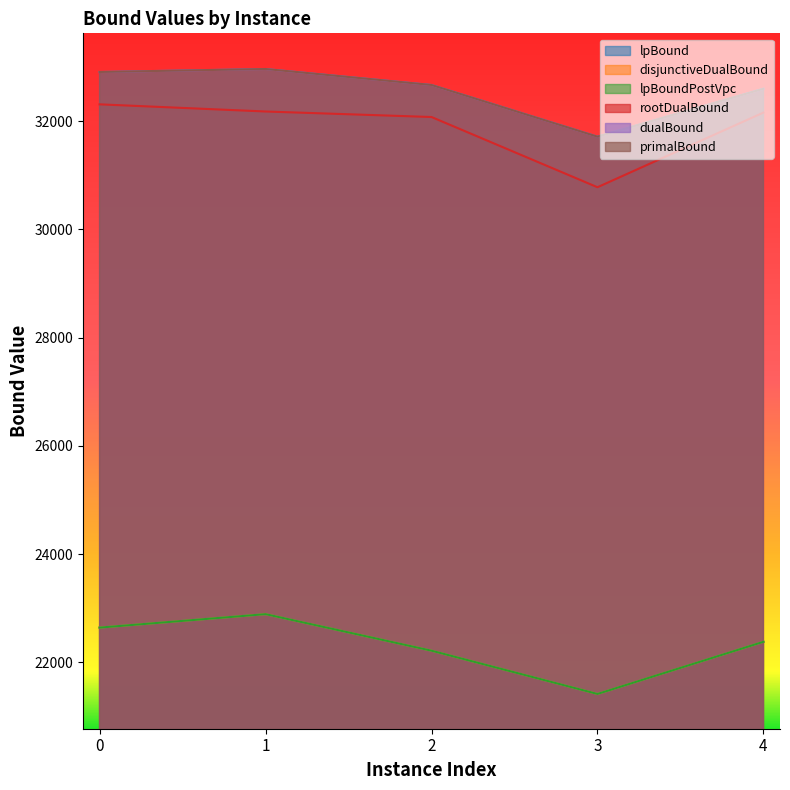

Where is lpBound nearest to the value 22151?

2